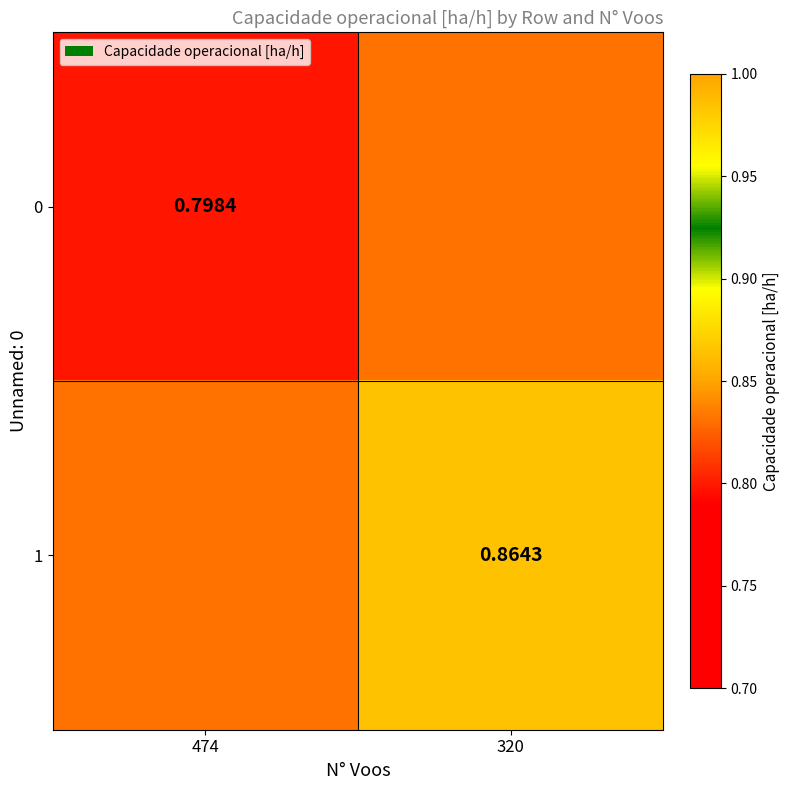

Is the value of 0 at 474 greater than the value of 1 at 320?

No